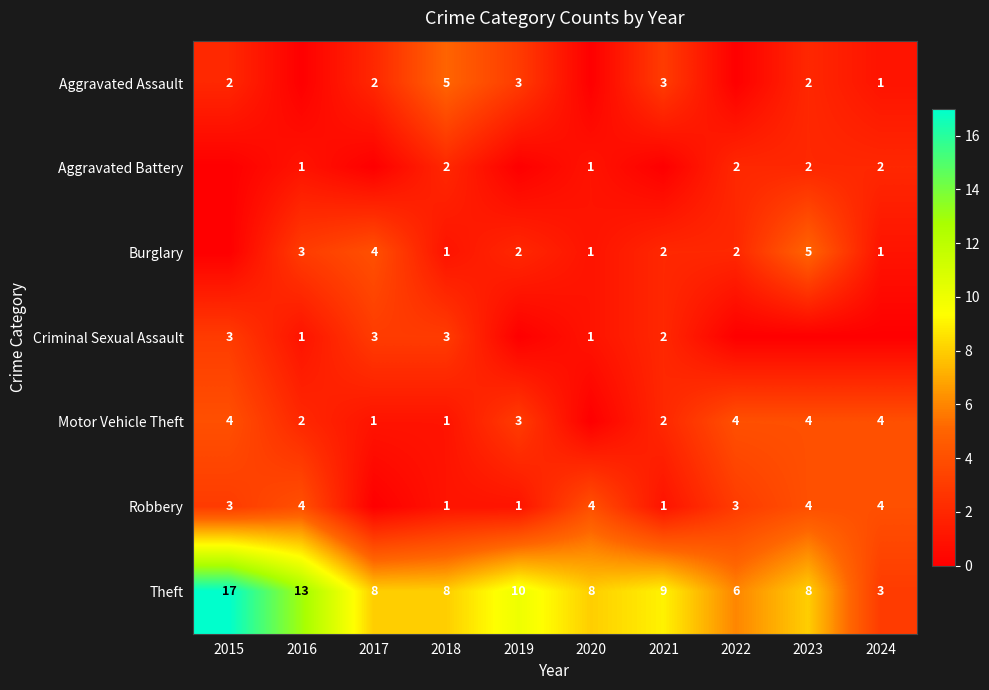

The Theft series shows 14 at 2021. True or false?

False